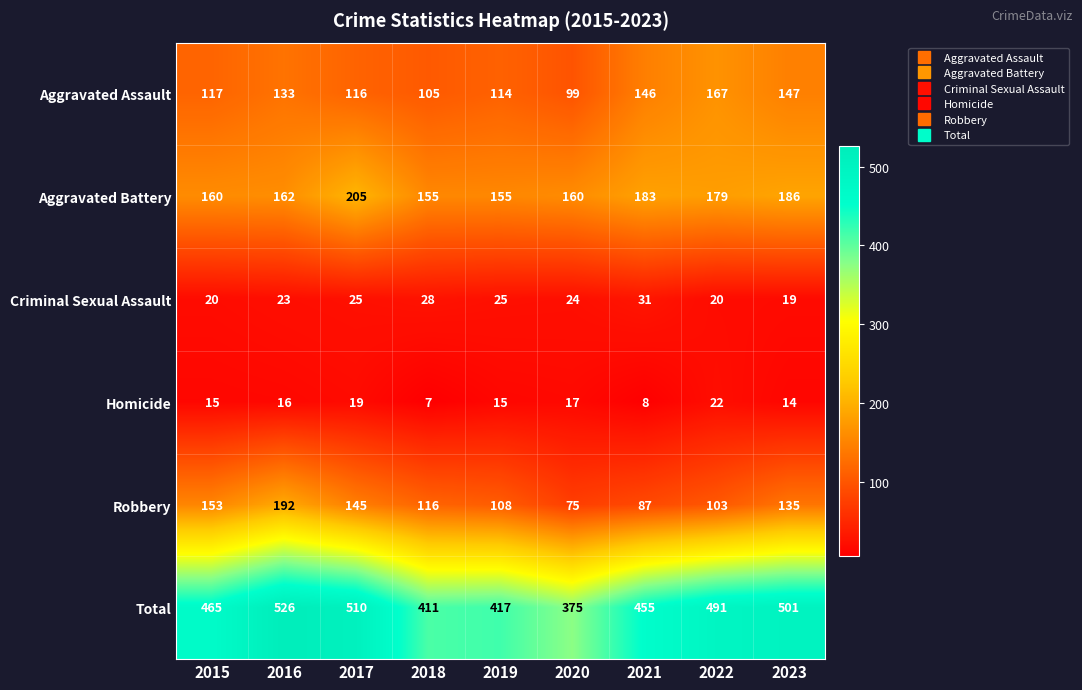

What is the average value of the Total series?

461